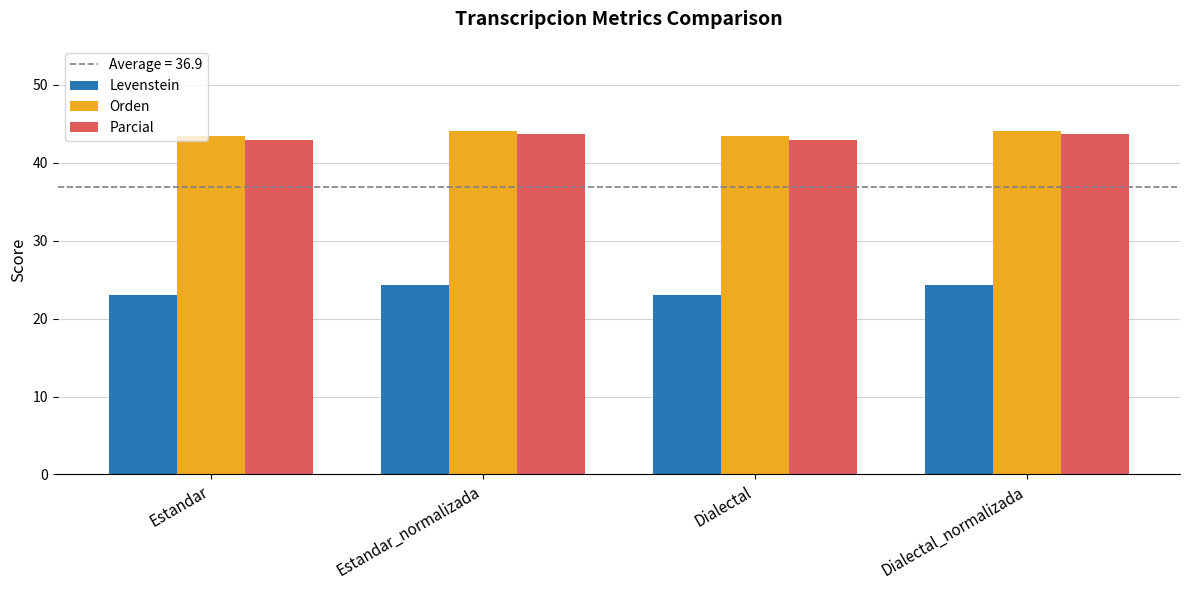

What is the label of the 3rd bar from the right?

Estandar_normalizada